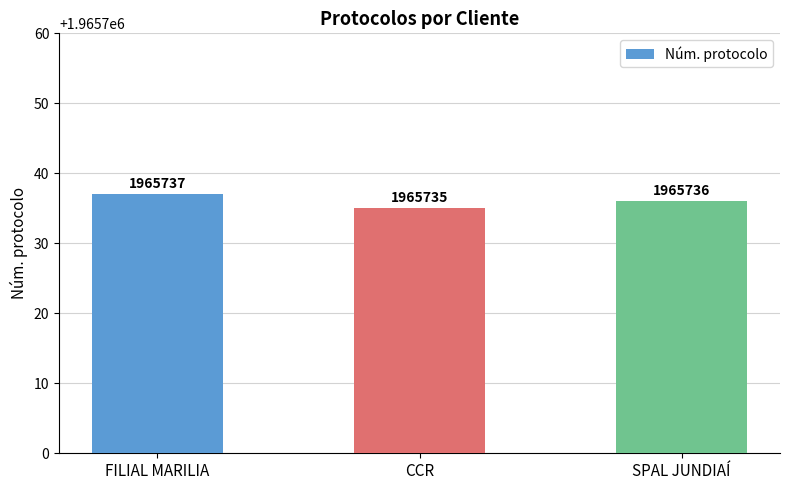

At which label is the value closest to 1965736?

SPAL JUNDIAÍ